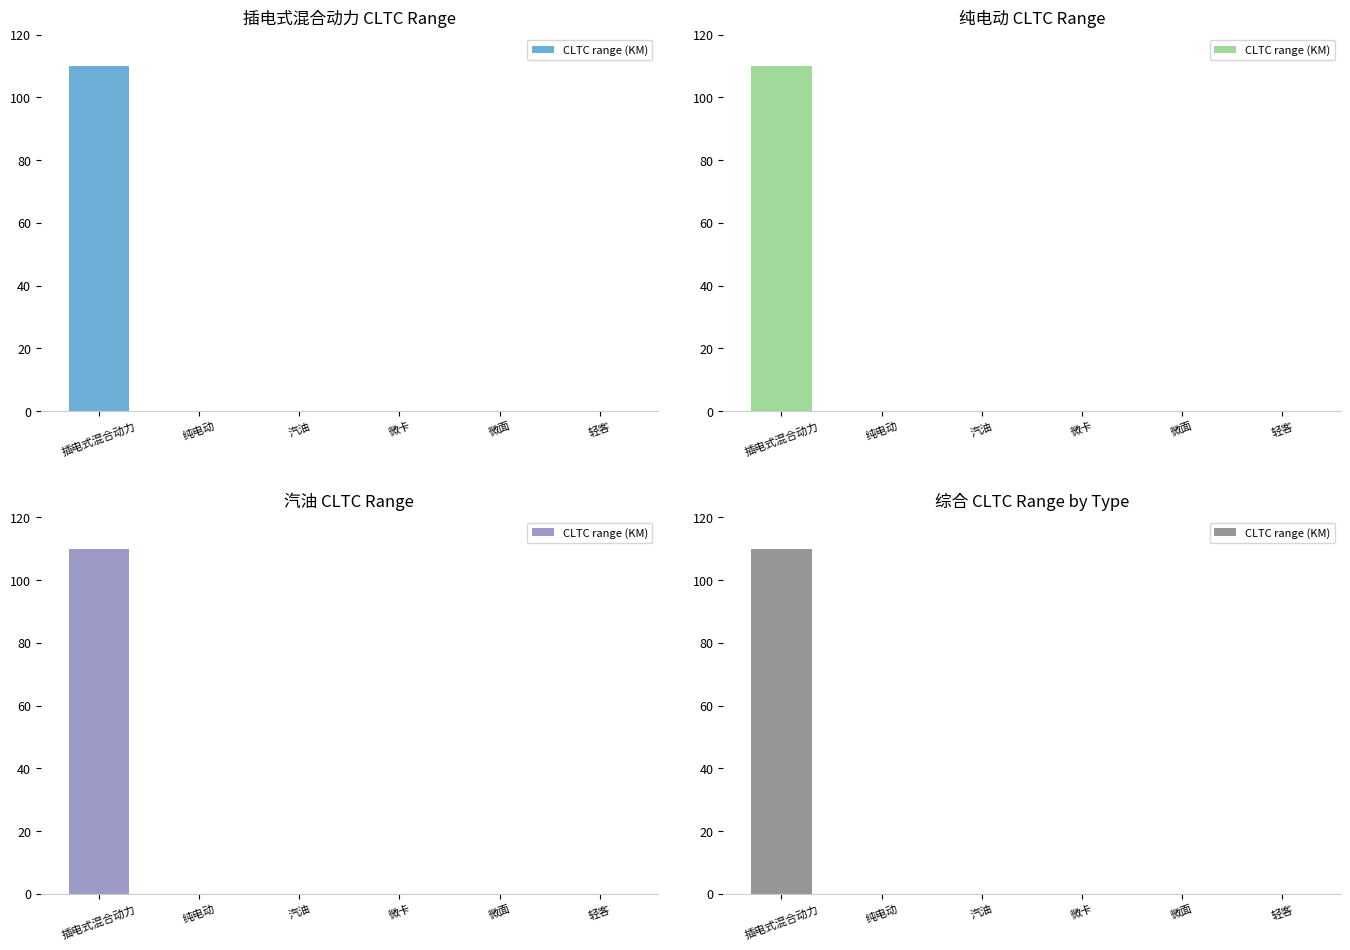

Reading right to left, what are all the values shown in this chart?

轻客=0	微面=0	微卡=0	汽油=0	纯电动=0	插电式混合动力=110